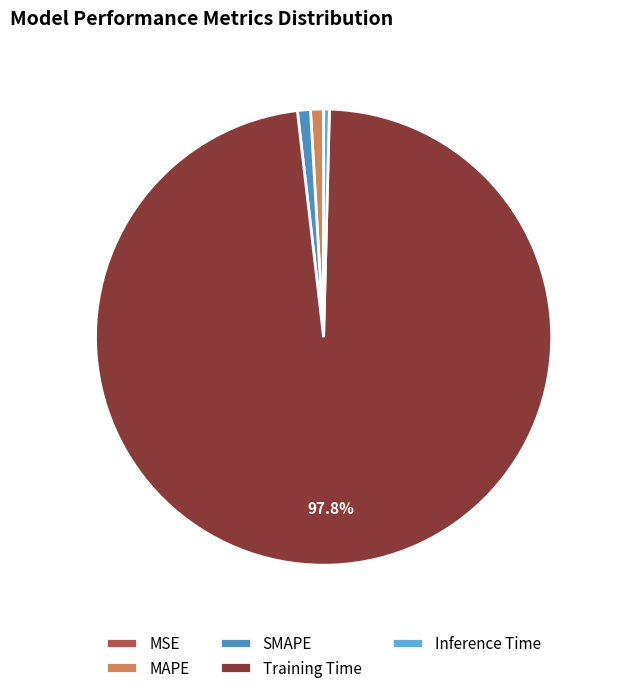

What is the largest slice in the pie chart?

Training Time